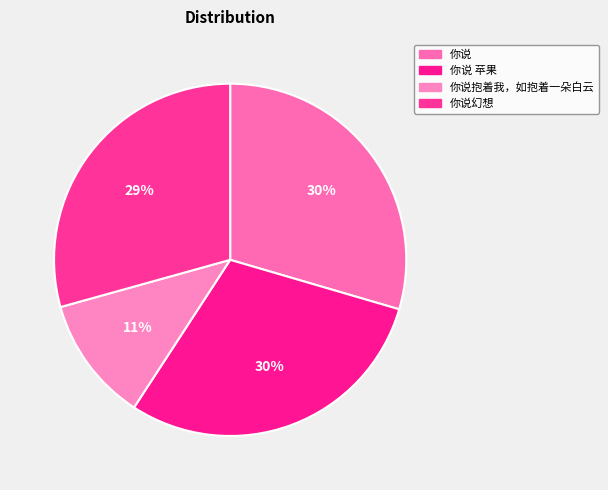

Rank the categories by value from highest to lowest.

你说 苹果, 你说, 你说幻想, 你说抱着我，如抱着一朵白云